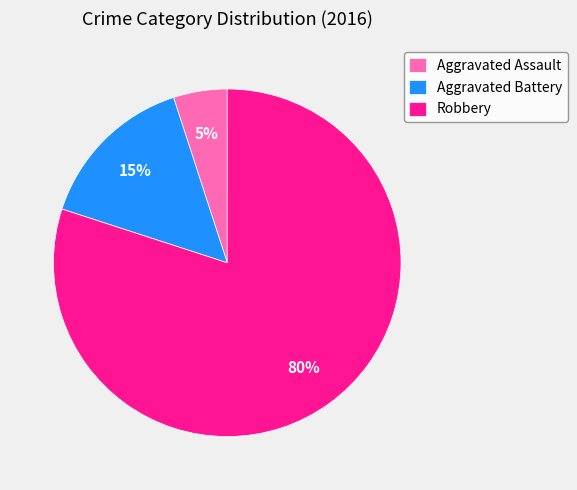

Which category has the smallest portion of the pie?

Aggravated Assault